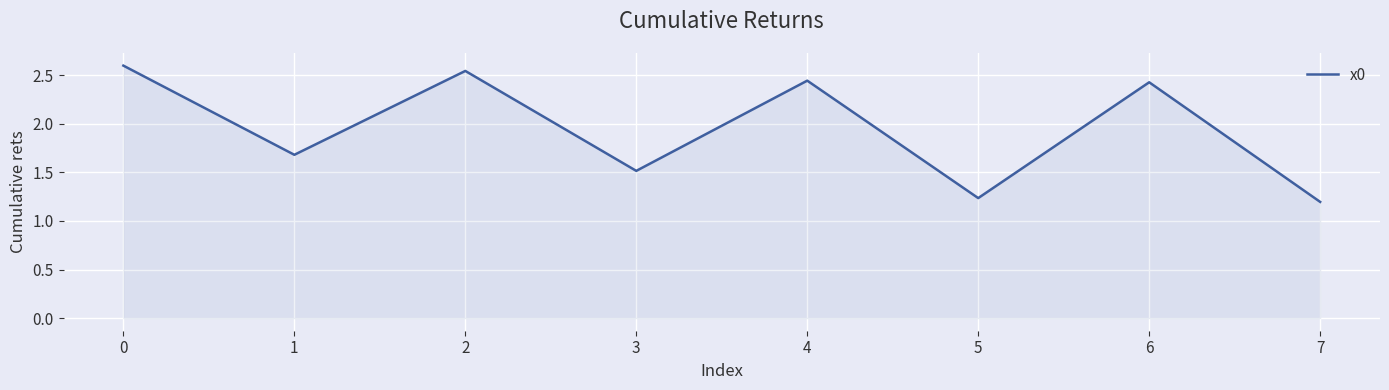

What is the change in value from 0 to 3?

-1.1